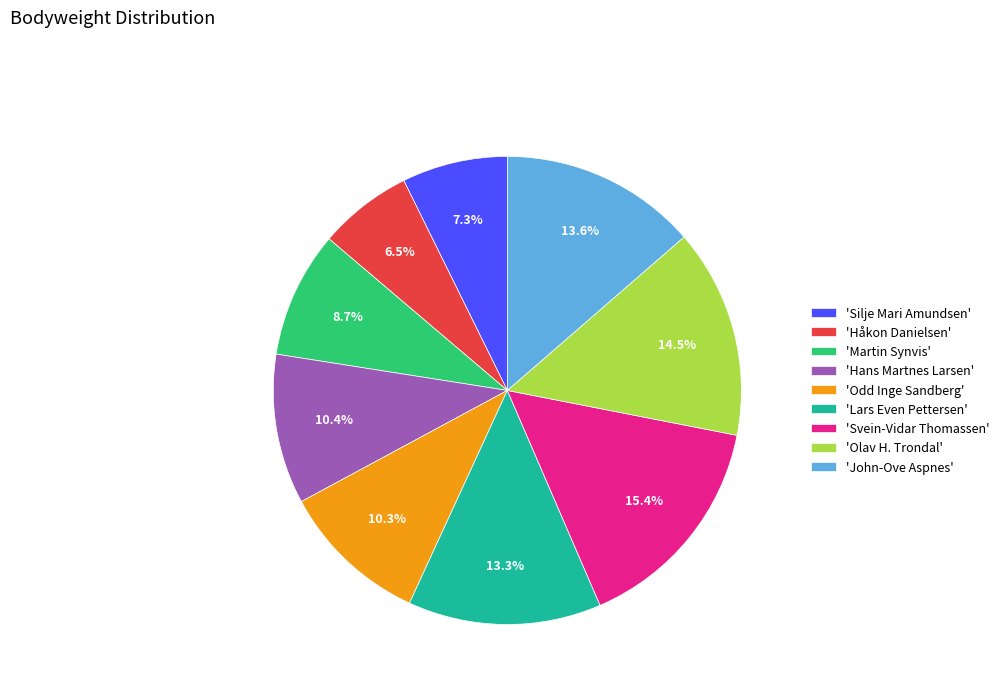

To the nearest percent, what is the difference between the largest and smallest slice percentages?

9%